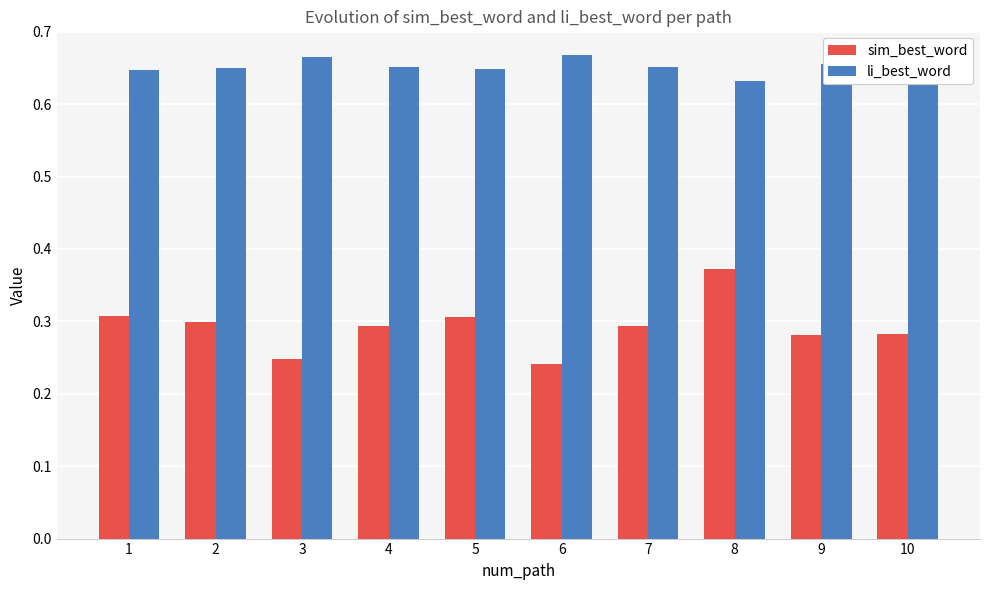

Which series has the largest range (max minus min)?

sim_best_word